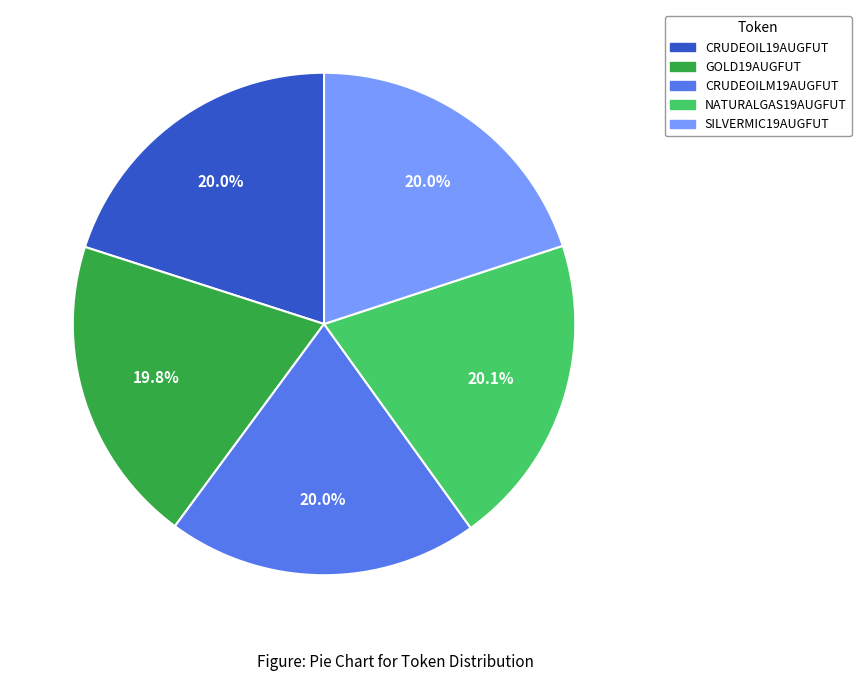

How many segments does this pie chart have?

5